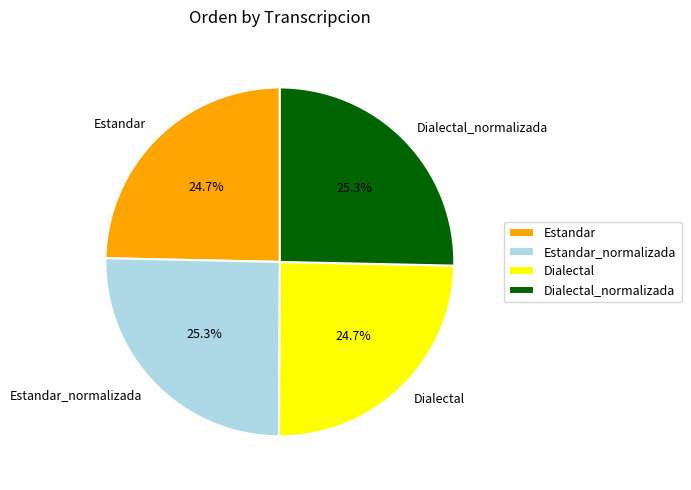

What is the ratio of the value at Estandar_normalizada to the value at Estandar?

1.0